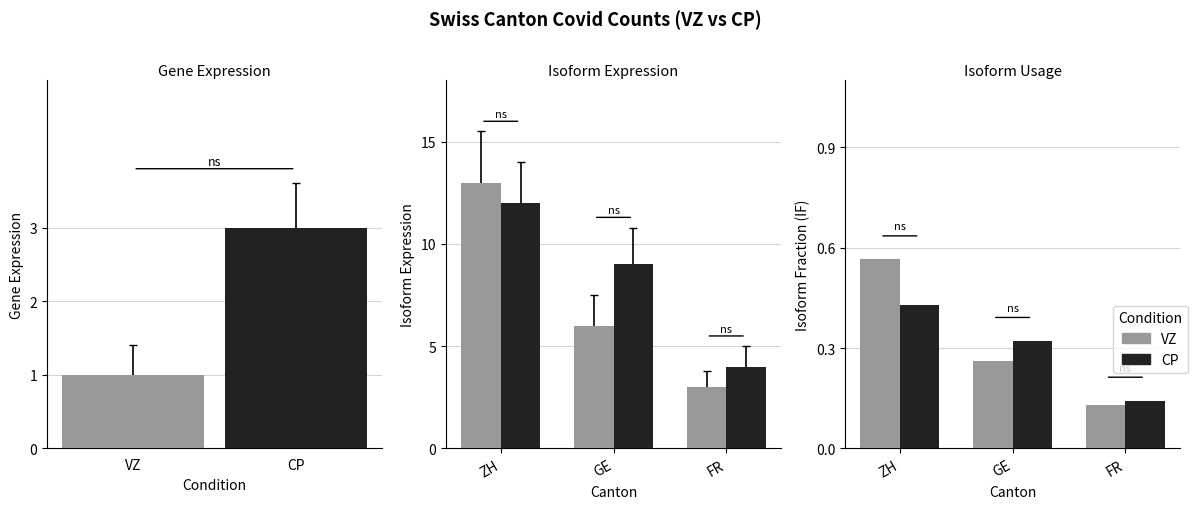

Which series has the largest range (max minus min)?

VZ